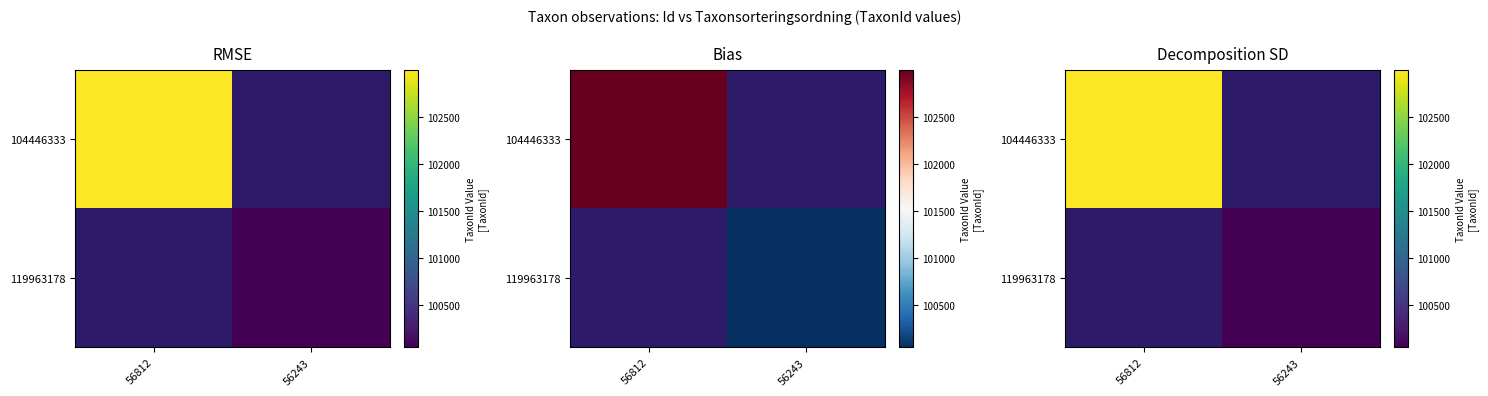

At which category does the chart reach its minimum across all series?

56243